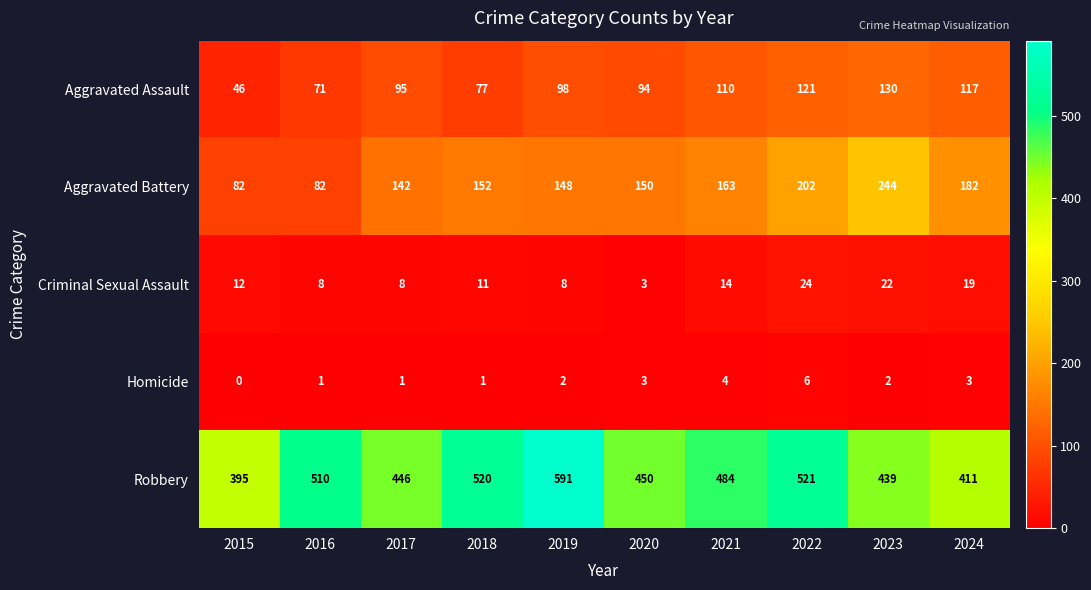

What is the highest value of the Homicide series?

6